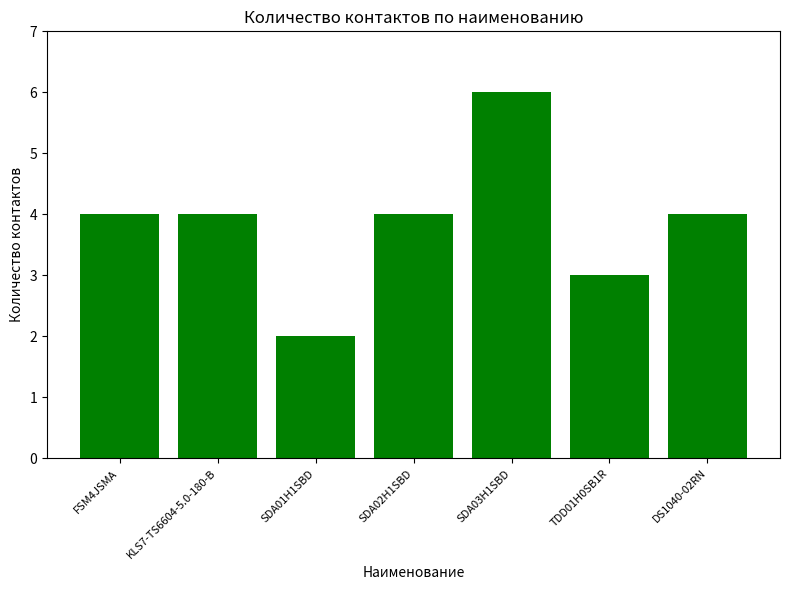

Are the bars grouped side by side (vs. stacked)?

No